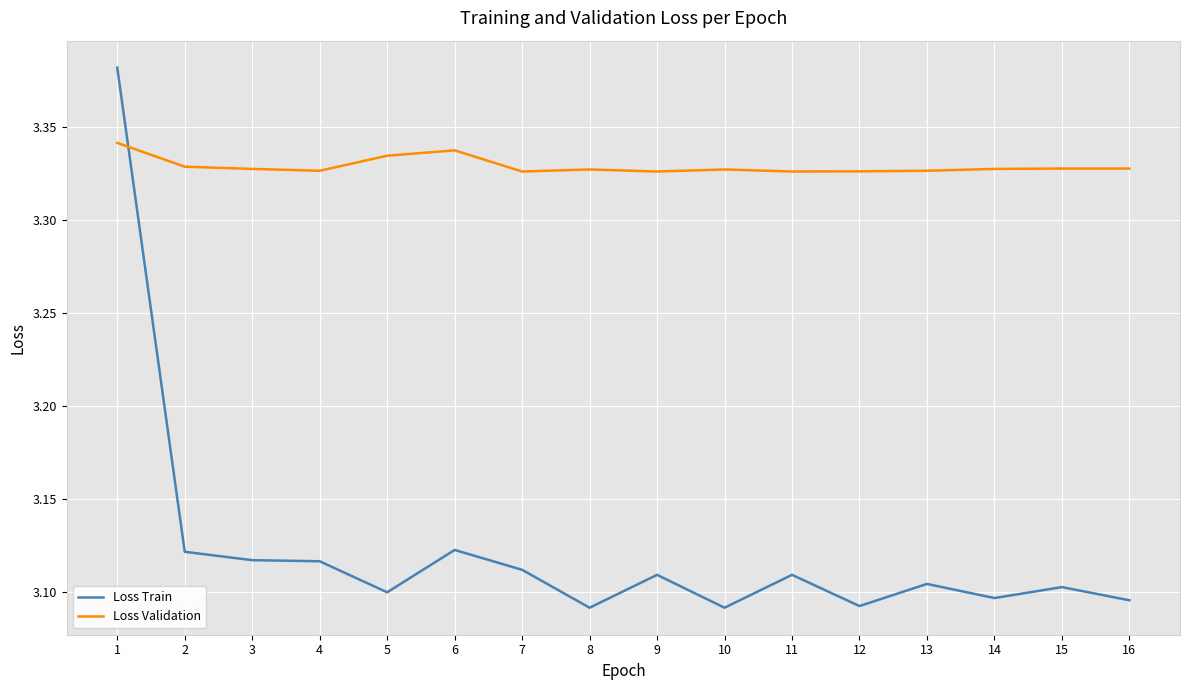

What is the total value across all series at 2?

6.5